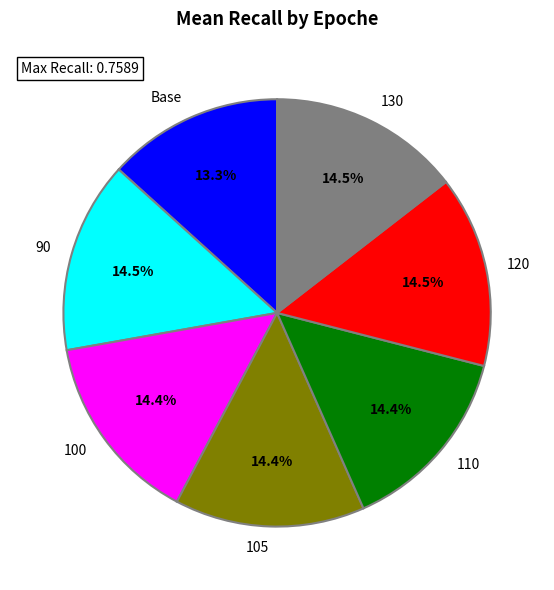

How many segments does this pie chart have?

7